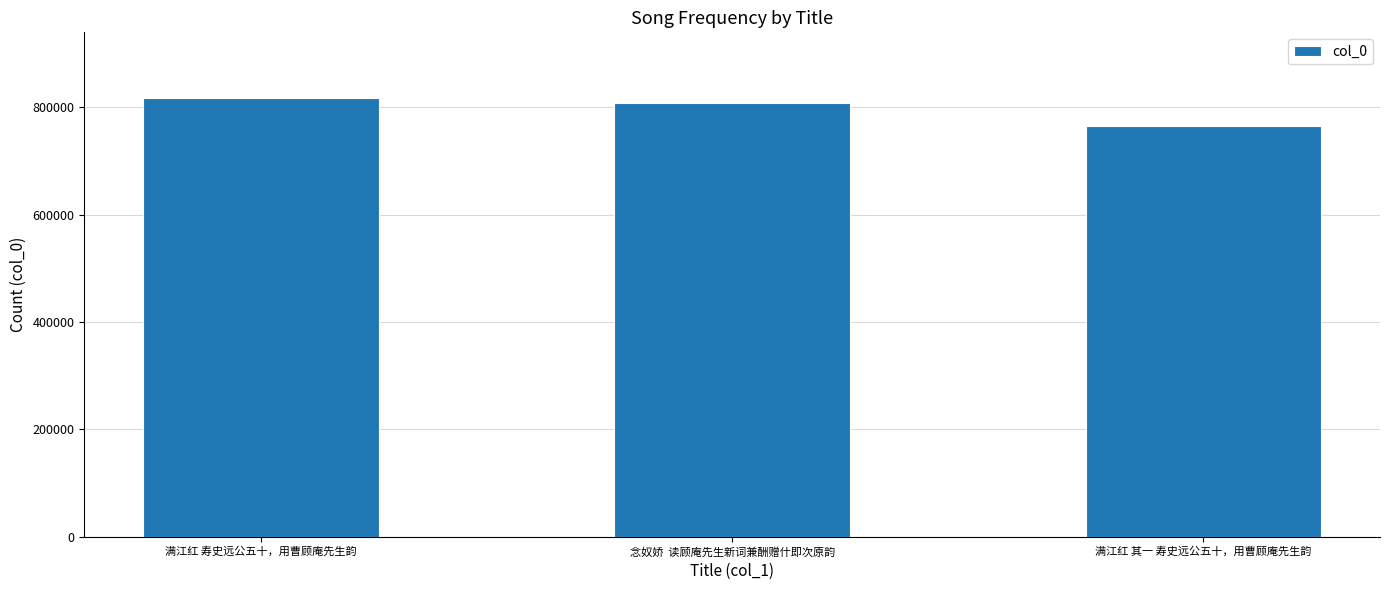

What is the label of the 2nd bar from the left?

念奴娇  读顾庵先生新词兼酬赠什即次原韵